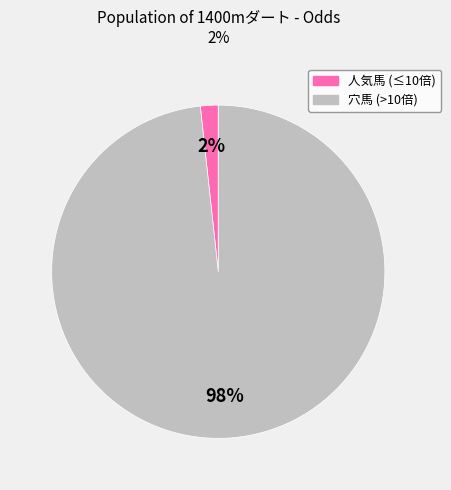

Which slice is the smallest?

人気馬 (≤10倍)